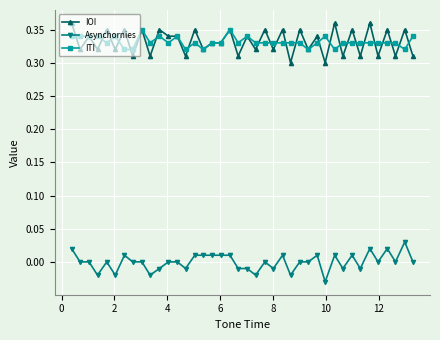

True or false: Asynchornies and IOI intersect in this chart.

False